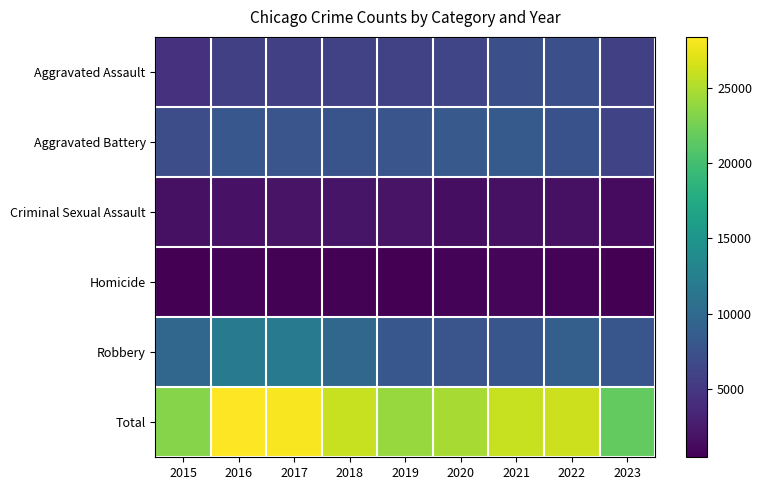

What is the maximum value shown in the chart?

28379